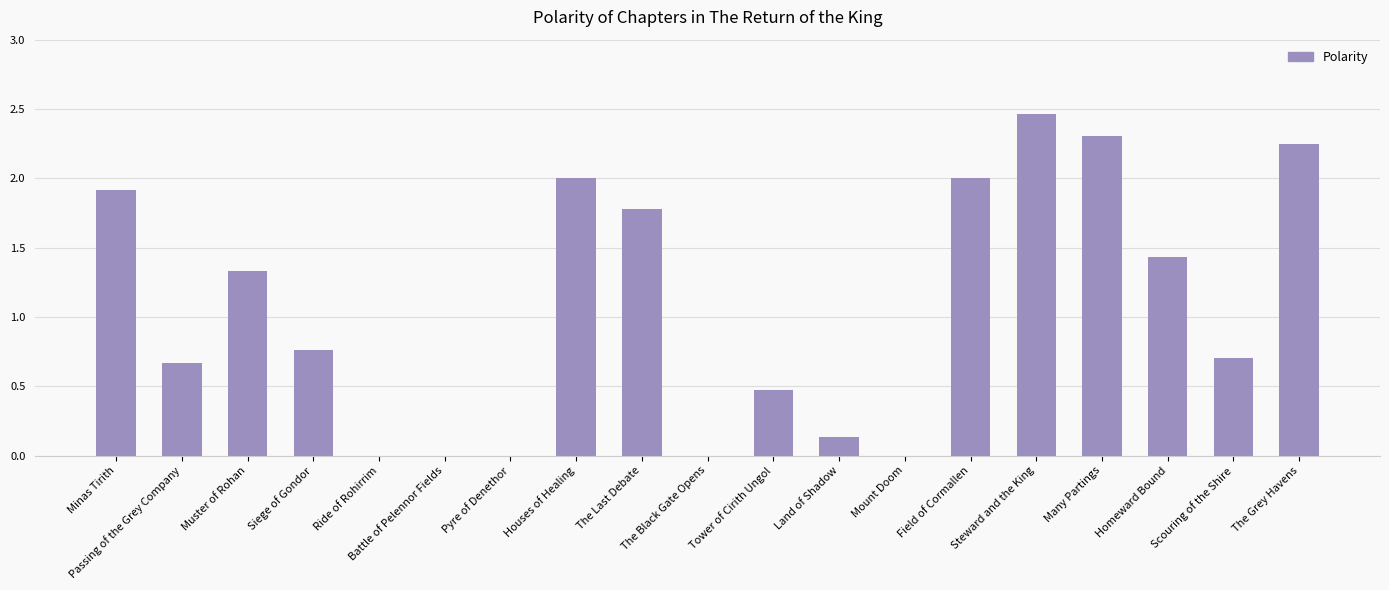

Which has a higher value, The Grey Havens or Homeward Bound?

The Grey Havens